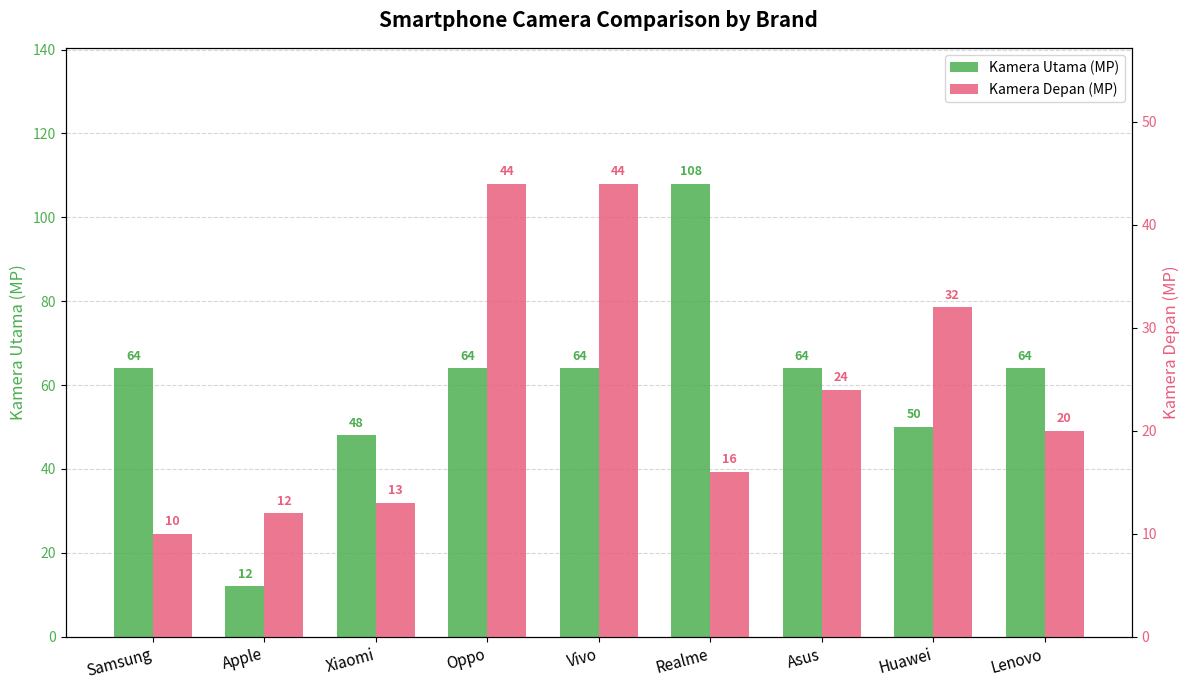

What is the label of the 2nd bar from the left?

Apple